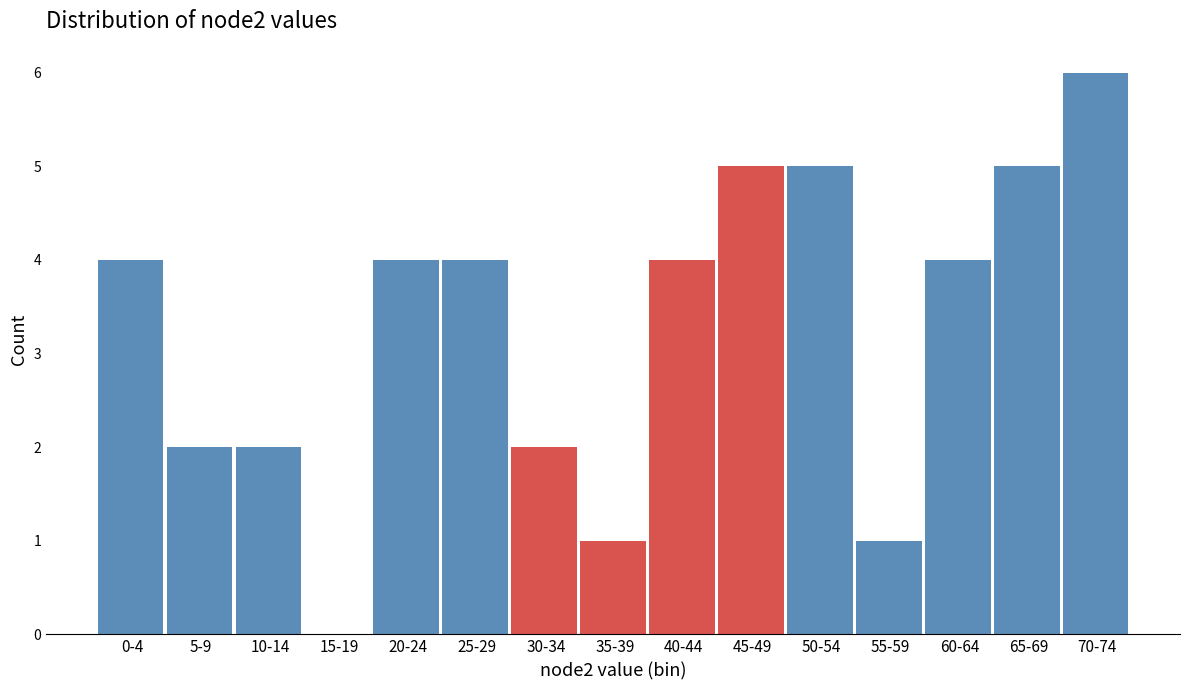

Reading left to right, what are all the values shown in this chart?

0-4=4	5-9=2	10-14=2	15-19=0	20-24=4	25-29=4	30-34=2	35-39=1	40-44=4	45-49=5	50-54=5	55-59=1	60-64=4	65-69=5	70-74=6